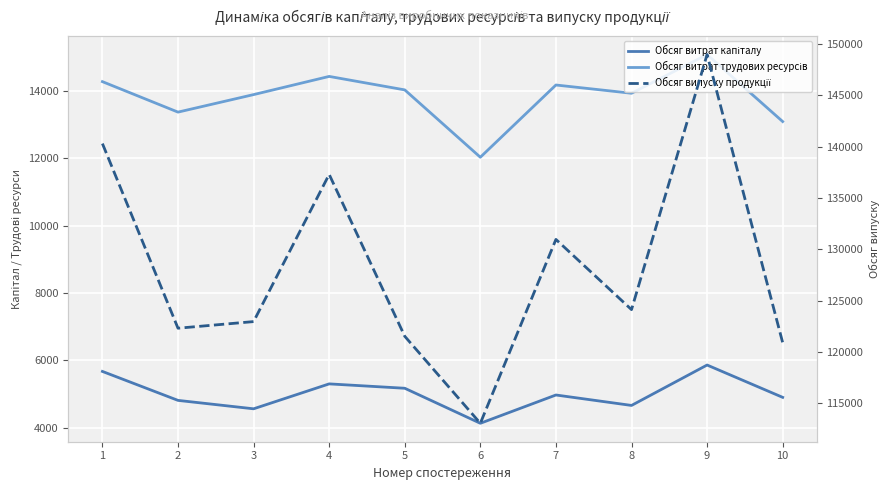

What is the difference between the maximum and minimum values in the Обсяг витрат трудових ресурсів series?

3050